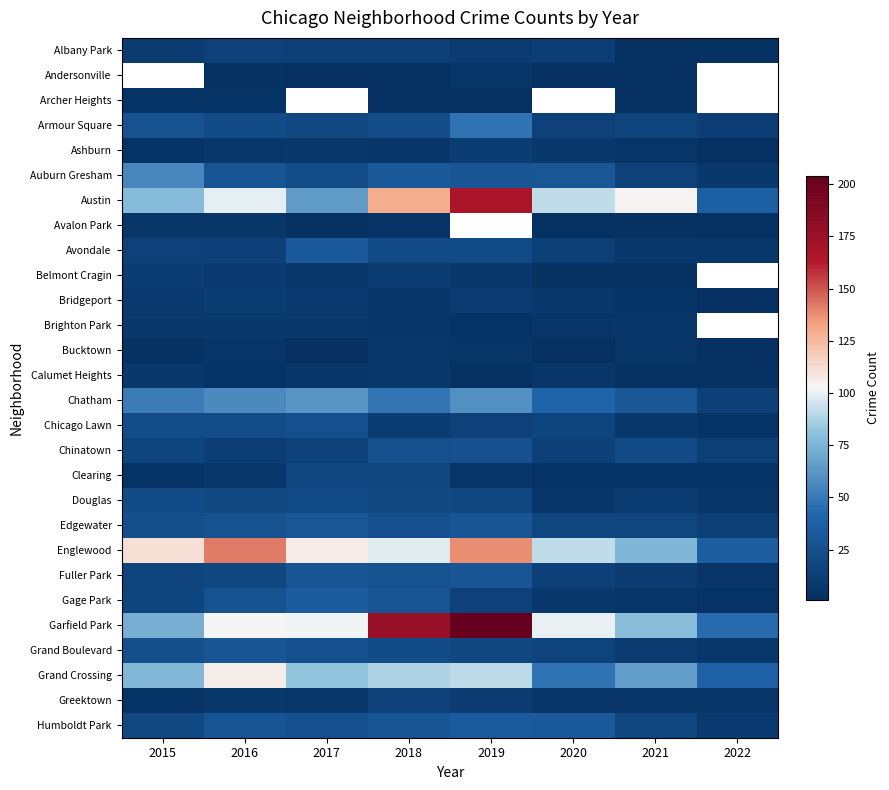

At 2016, list the series in order from largest to smallest.

Englewood, Grand Crossing, Garfield Park, Austin, Chatham, Grand Boulevard, Auburn Gresham, Humboldt Park, Edgewater, Gage Park, Chicago Lawn, Armour Square, Douglas, Fuller Park, Albany Park, Avondale, Chinatown, Bridgeport, Belmont Cragin, Brighton Park, Greektown, Ashburn, Clearing, Avalon Park, Bucktown, Archer Heights, Calumet Heights, Andersonville